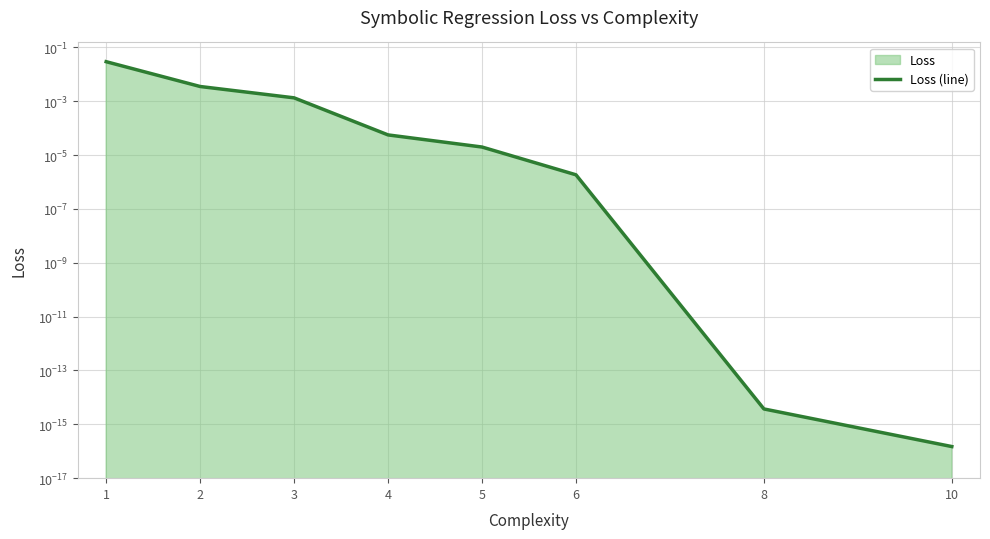

Is it true that the value at 4 is 0.0?

True